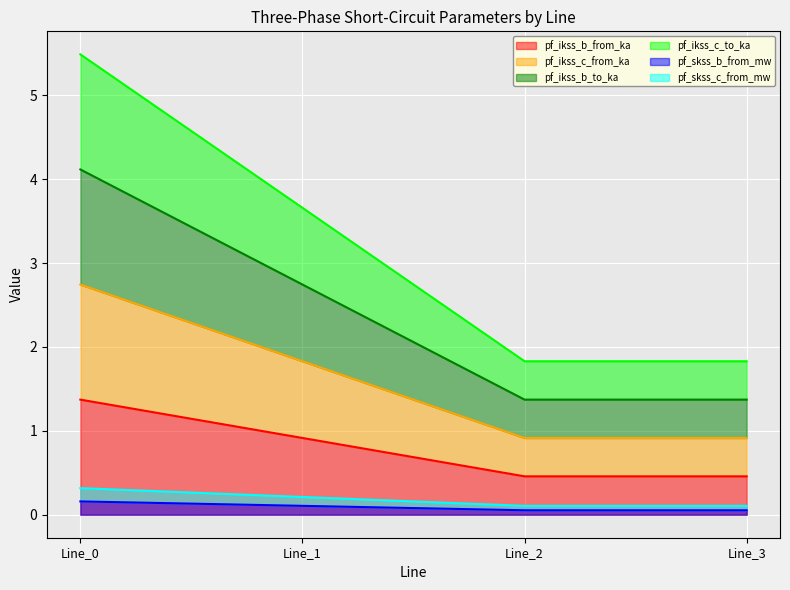

True or false: pf_skss_b_from_mw and pf_ikss_c_from_ka intersect in this chart.

False